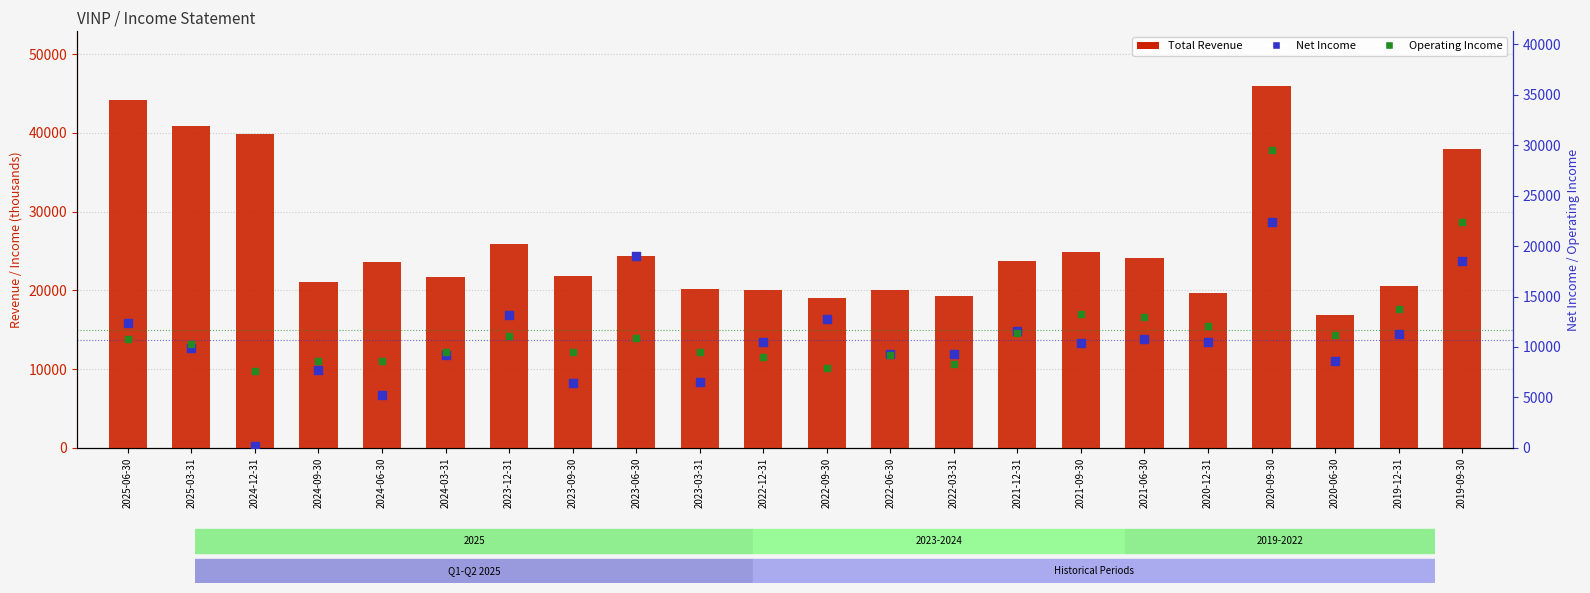

Which series contains the lowest Y value?

Net Income